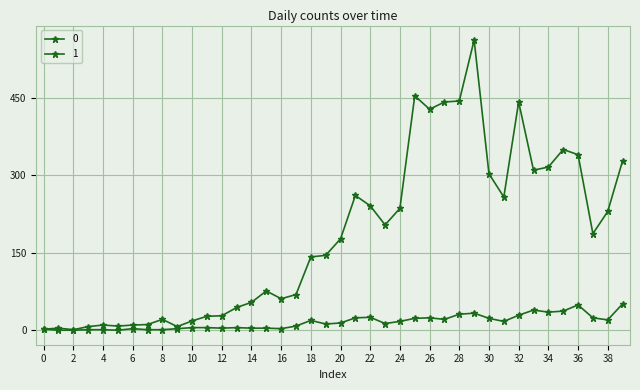

How many categories are shown in the chart?

40